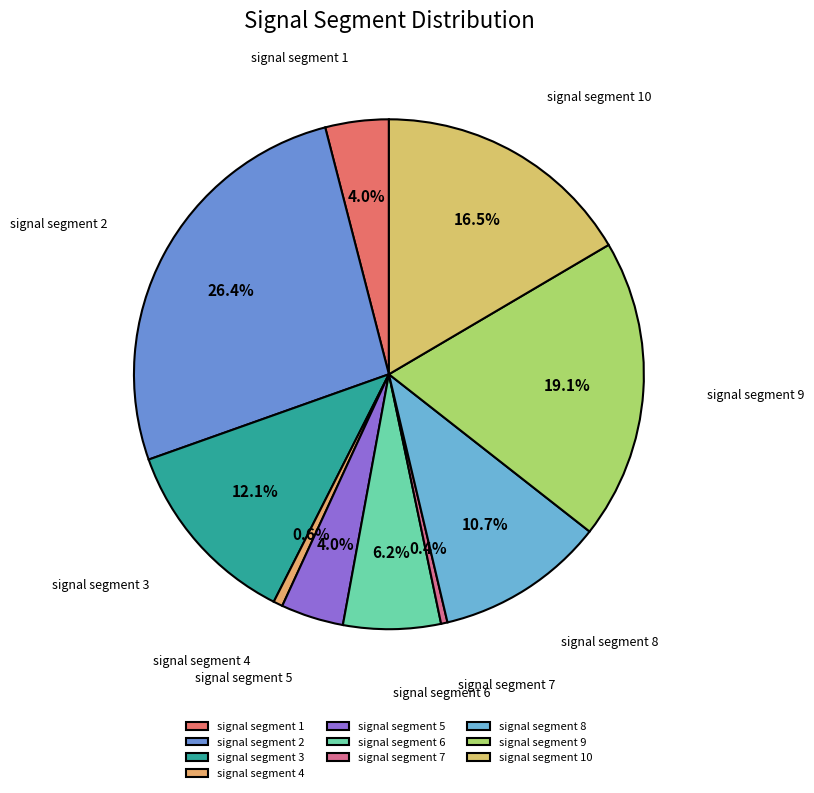

How many slices are in this pie chart?

10